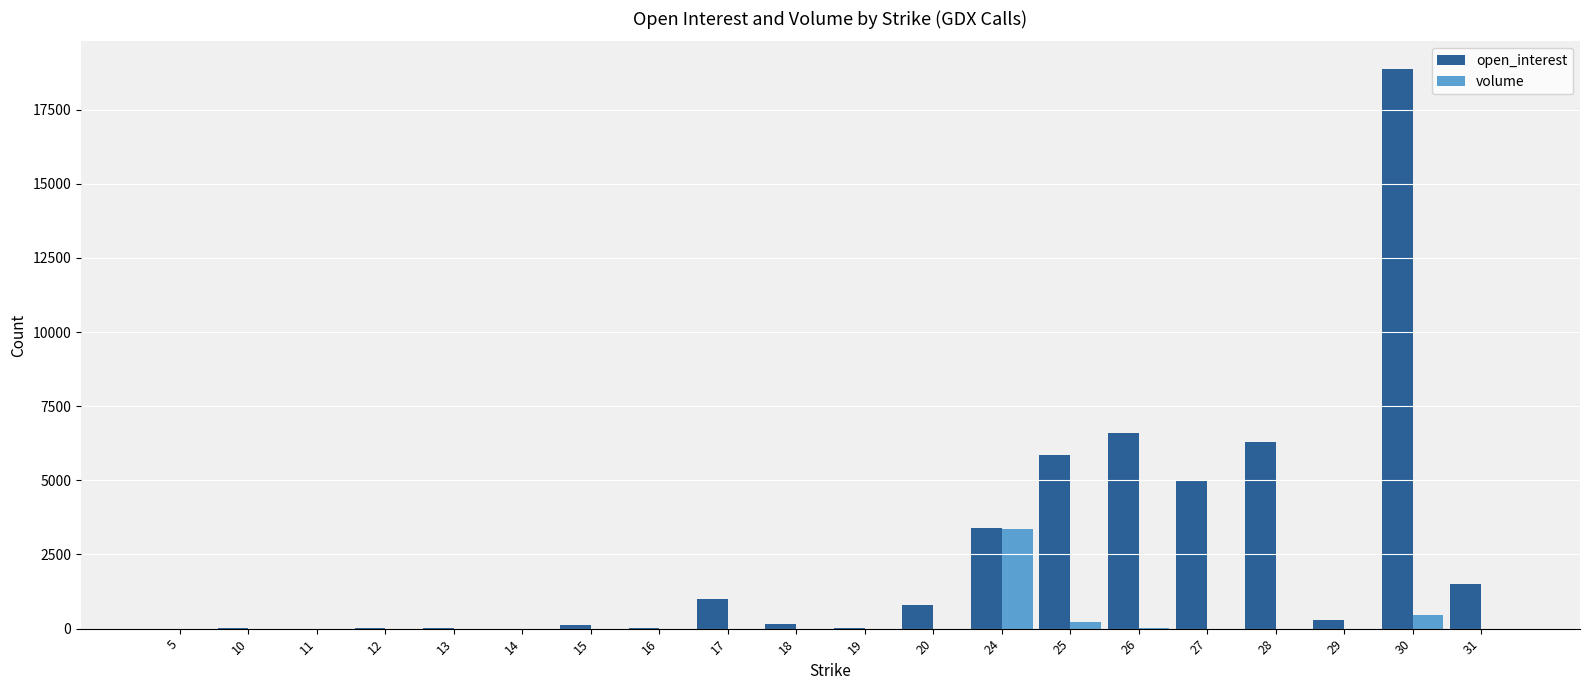

What is the sum of all volume values?

4056